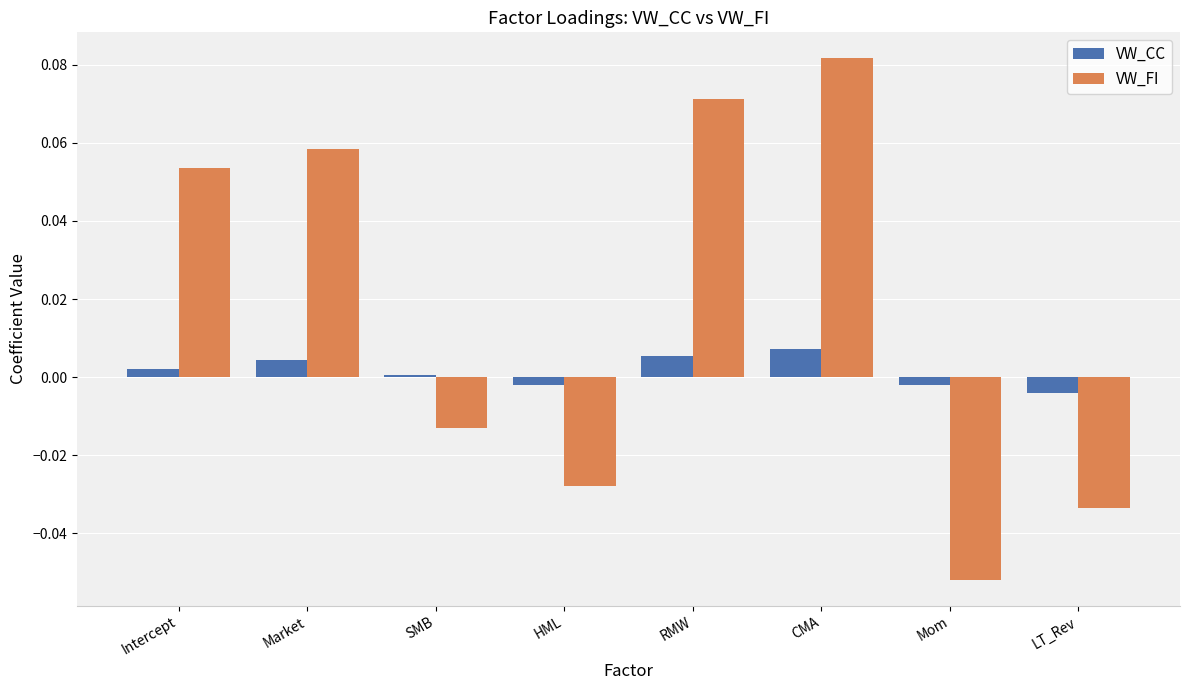

At which label is VW_CC closest to 0?

SMB